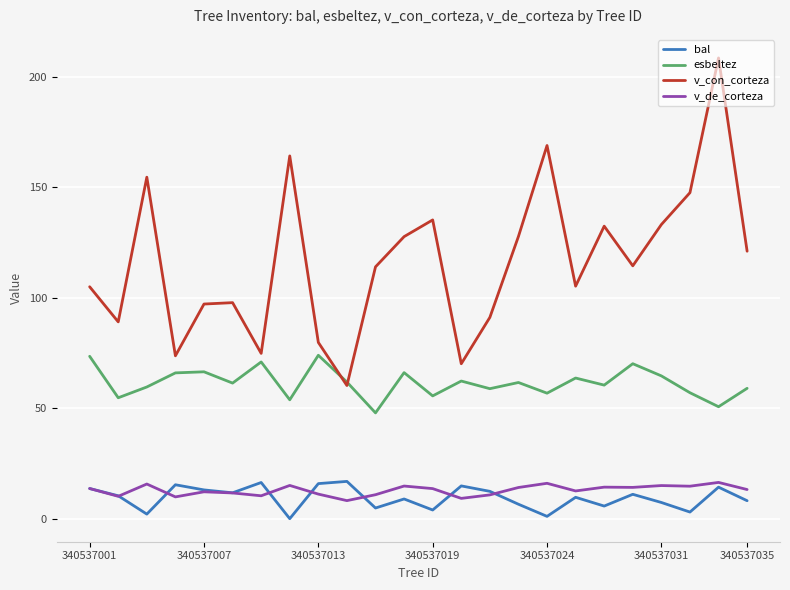

True or false: esbeltez and bal cross at least once.

False